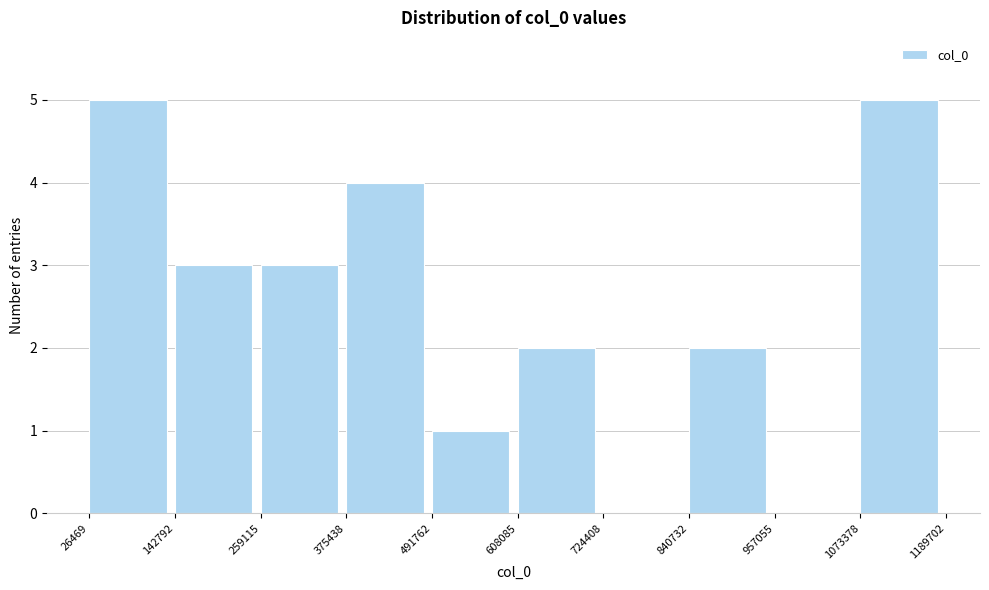

Reading left to right, list every bar in this chart as the range it spans on the x-axis followed by its height. The values are not printed on the chart, so give them approximately, as read against the axis.

26469 to 142792: 5
142792 to 259115: 3
259115 to 375438: 3
375438 to 491762: 4
491762 to 608085: 1
608085 to 724408: 2
724408 to 840732: 0
840732 to 957055: 2
957055 to 1073378: 0
1073378 to 1189702: 5